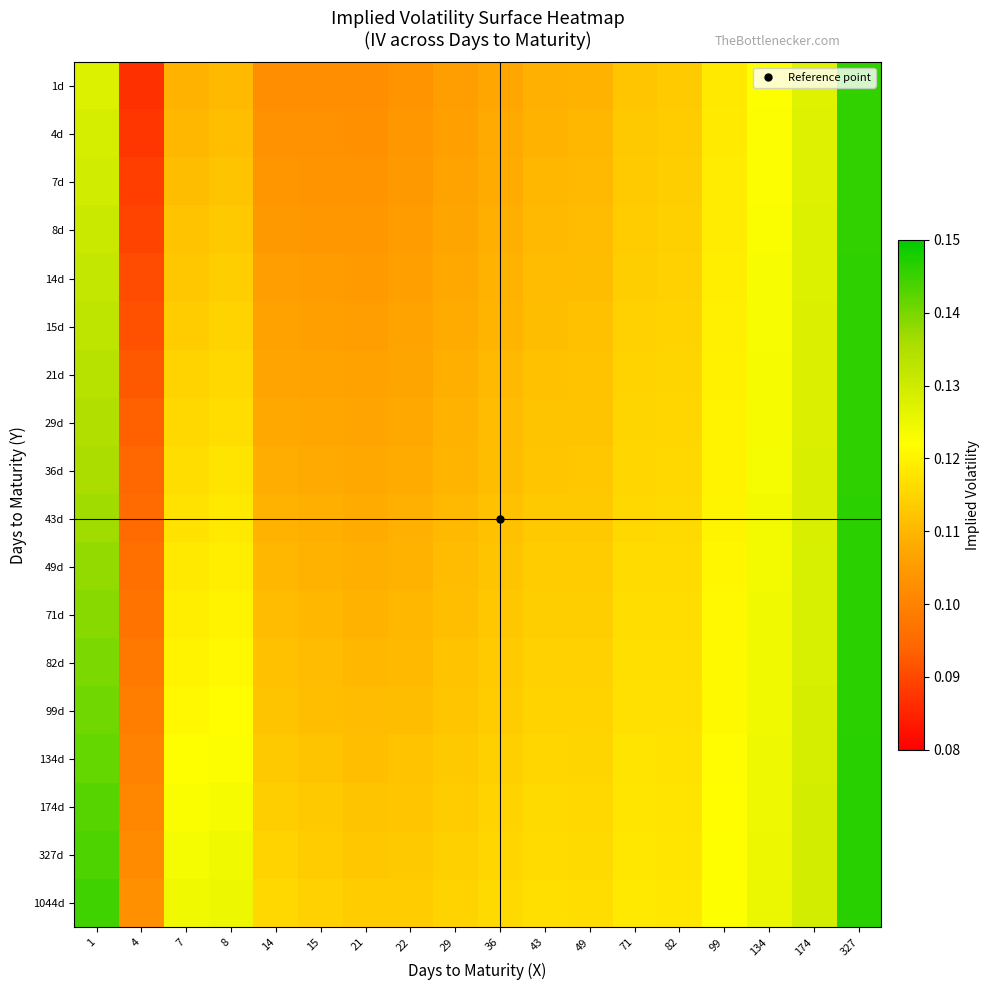

Reading right to left, transcribe all the data shown in this chart.

1d: 327=0.1	174=0.1	134=0.1	99=0.1	82=0.1	71=0.1	49=0.1	43=0.1	36=0.1	29=0.1	22=0.1	21=0.1	15=0.1	14=0.1	8=0.1	7=0.1	4=0.1	1=0.1
4d: 327=0.1	174=0.1	134=0.1	99=0.1	82=0.1	71=0.1	49=0.1	43=0.1	36=0.1	29=0.1	22=0.1	21=0.1	15=0.1	14=0.1	8=0.1	7=0.1	4=0.1	1=0.1
7d: 327=0.1	174=0.1	134=0.1	99=0.1	82=0.1	71=0.1	49=0.1	43=0.1	36=0.1	29=0.1	22=0.1	21=0.1	15=0.1	14=0.1	8=0.1	7=0.1	4=0.1	1=0.1
8d: 327=0.1	174=0.1	134=0.1	99=0.1	82=0.1	71=0.1	49=0.1	43=0.1	36=0.1	29=0.1	22=0.1	21=0.1	15=0.1	14=0.1	8=0.1	7=0.1	4=0.1	1=0.1
14d: 327=0.1	174=0.1	134=0.1	99=0.1	82=0.1	71=0.1	49=0.1	43=0.1	36=0.1	29=0.1	22=0.1	21=0.1	15=0.1	14=0.1	8=0.1	7=0.1	4=0.1	1=0.1
15d: 327=0.1	174=0.1	134=0.1	99=0.1	82=0.1	71=0.1	49=0.1	43=0.1	36=0.1	29=0.1	22=0.1	21=0.1	15=0.1	14=0.1	8=0.1	7=0.1	4=0.1	1=0.1
21d: 327=0.1	174=0.1	134=0.1	99=0.1	82=0.1	71=0.1	49=0.1	43=0.1	36=0.1	29=0.1	22=0.1	21=0.1	15=0.1	14=0.1	8=0.1	7=0.1	4=0.1	1=0.1
29d: 327=0.1	174=0.1	134=0.1	99=0.1	82=0.1	71=0.1	49=0.1	43=0.1	36=0.1	29=0.1	22=0.1	21=0.1	15=0.1	14=0.1	8=0.1	7=0.1	4=0.1	1=0.1
36d: 327=0.1	174=0.1	134=0.1	99=0.1	82=0.1	71=0.1	49=0.1	43=0.1	36=0.1	29=0.1	22=0.1	21=0.1	15=0.1	14=0.1	8=0.1	7=0.1	4=0.1	1=0.1
43d: 327=0.1	174=0.1	134=0.1	99=0.1	82=0.1	71=0.1	49=0.1	43=0.1	36=0.1	29=0.1	22=0.1	21=0.1	15=0.1	14=0.1	8=0.1	7=0.1	4=0.1	1=0.1
49d: 327=0.1	174=0.1	134=0.1	99=0.1	82=0.1	71=0.1	49=0.1	43=0.1	36=0.1	29=0.1	22=0.1	21=0.1	15=0.1	14=0.1	8=0.1	7=0.1	4=0.1	1=0.1
71d: 327=0.1	174=0.1	134=0.1	99=0.1	82=0.1	71=0.1	49=0.1	43=0.1	36=0.1	29=0.1	22=0.1	21=0.1	15=0.1	14=0.1	8=0.1	7=0.1	4=0.1	1=0.1
82d: 327=0.1	174=0.1	134=0.1	99=0.1	82=0.1	71=0.1	49=0.1	43=0.1	36=0.1	29=0.1	22=0.1	21=0.1	15=0.1	14=0.1	8=0.1	7=0.1	4=0.1	1=0.1
99d: 327=0.1	174=0.1	134=0.1	99=0.1	82=0.1	71=0.1	49=0.1	43=0.1	36=0.1	29=0.1	22=0.1	21=0.1	15=0.1	14=0.1	8=0.1	7=0.1	4=0.1	1=0.1
134d: 327=0.1	174=0.1	134=0.1	99=0.1	82=0.1	71=0.1	49=0.1	43=0.1	36=0.1	29=0.1	22=0.1	21=0.1	15=0.1	14=0.1	8=0.1	7=0.1	4=0.1	1=0.1
174d: 327=0.1	174=0.1	134=0.1	99=0.1	82=0.1	71=0.1	49=0.1	43=0.1	36=0.1	29=0.1	22=0.1	21=0.1	15=0.1	14=0.1	8=0.1	7=0.1	4=0.1	1=0.1
327d: 327=0.1	174=0.1	134=0.1	99=0.1	82=0.1	71=0.1	49=0.1	43=0.1	36=0.1	29=0.1	22=0.1	21=0.1	15=0.1	14=0.1	8=0.1	7=0.1	4=0.1	1=0.1
1044d: 327=0.1	174=0.1	134=0.1	99=0.1	82=0.1	71=0.1	49=0.1	43=0.1	36=0.1	29=0.1	22=0.1	21=0.1	15=0.1	14=0.1	8=0.1	7=0.1	4=0.1	1=0.1